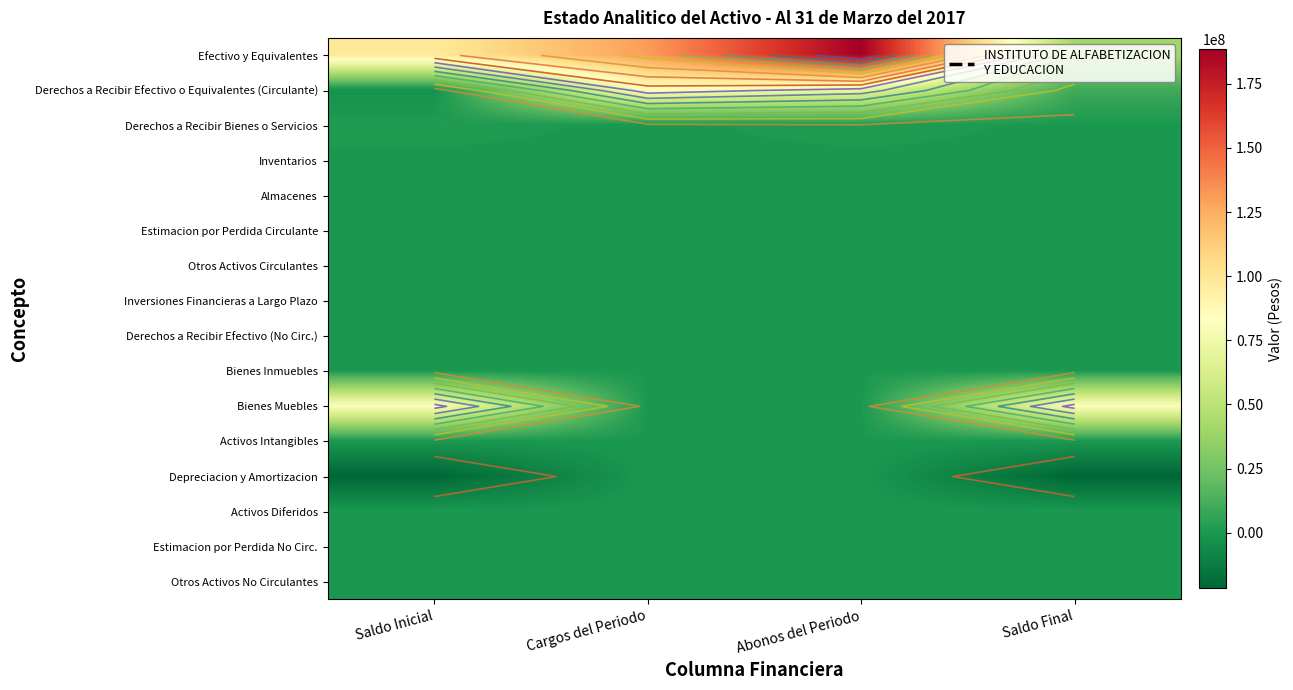

What is the difference between the highest and lowest values at Abonos del Periodo?

188558476.5